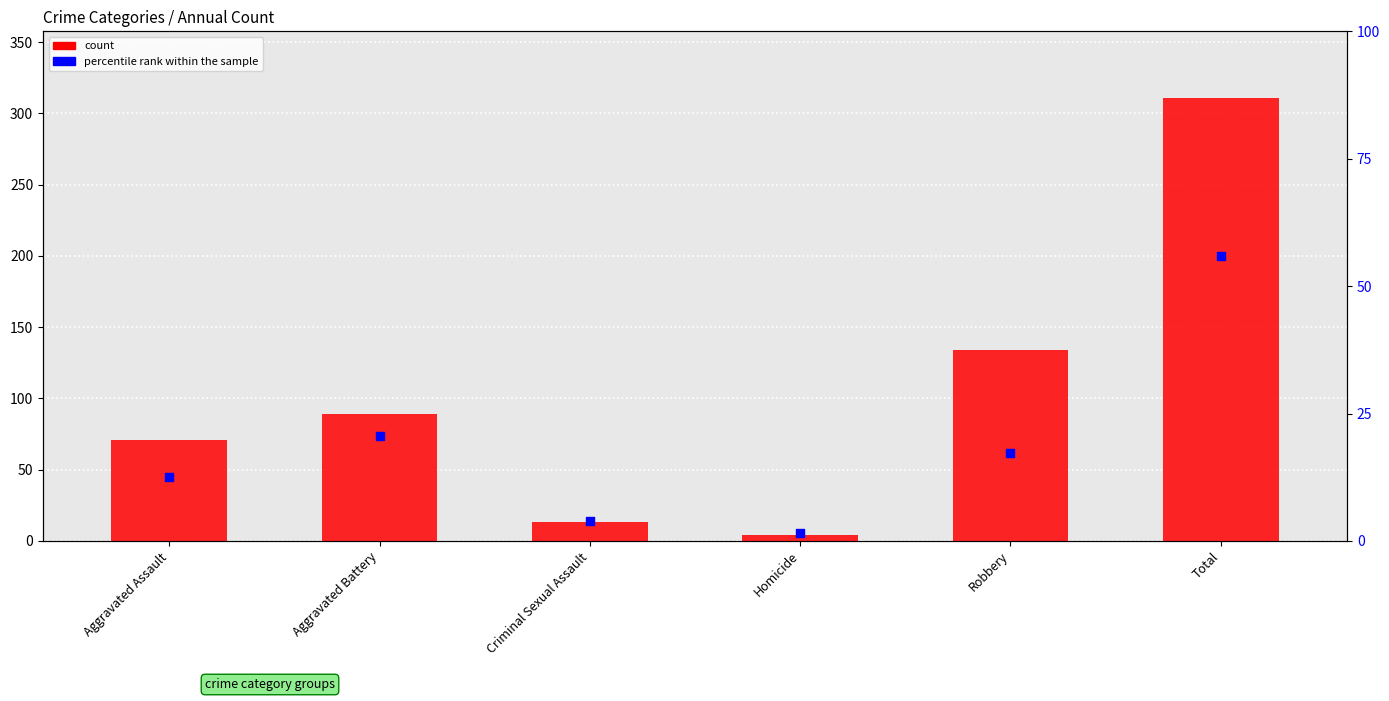

Is the value of percentile rank within the sample at Aggravated Assault greater than the value of count at Aggravated Battery?

No